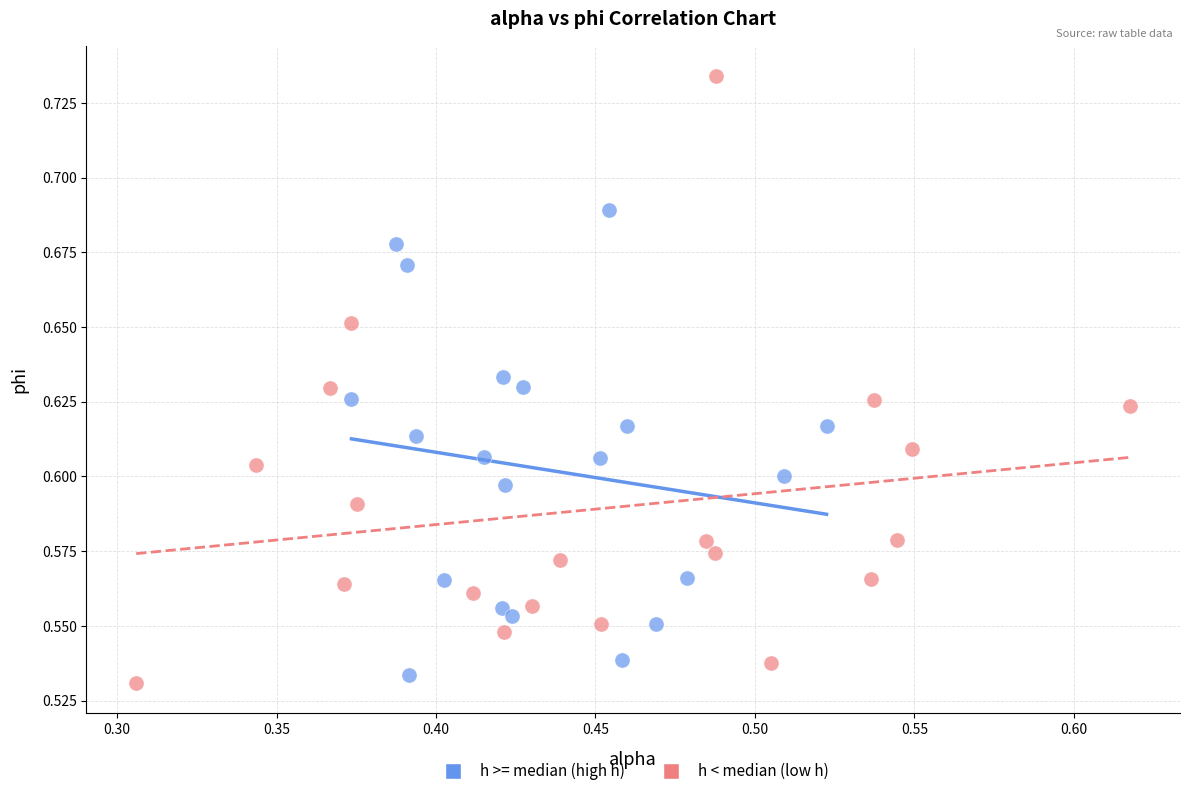

Which series has the largest Y range (max minus min)?

h < median (low h)